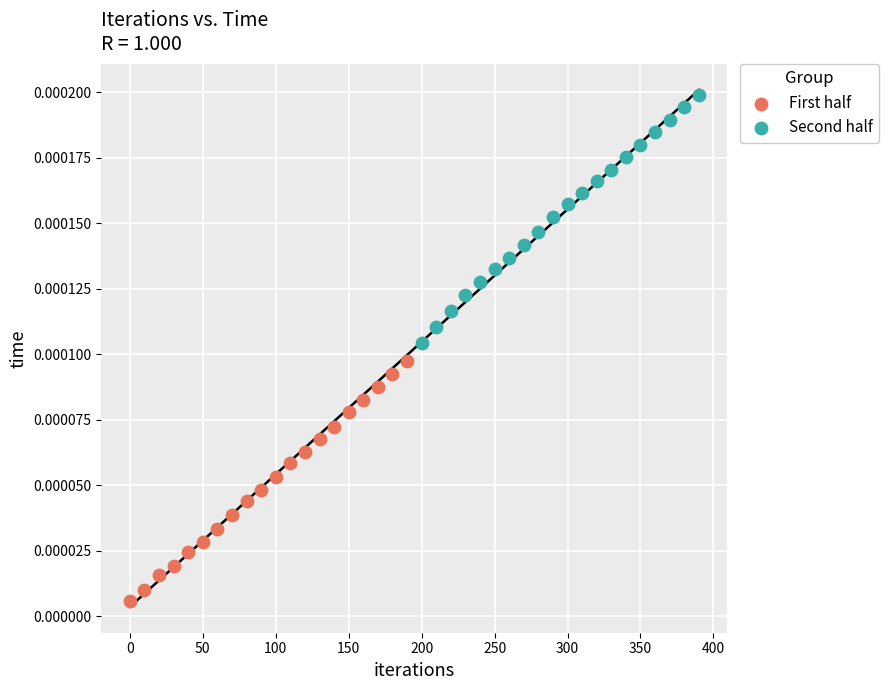

What are all the series names shown in the legend?

First half, Second half